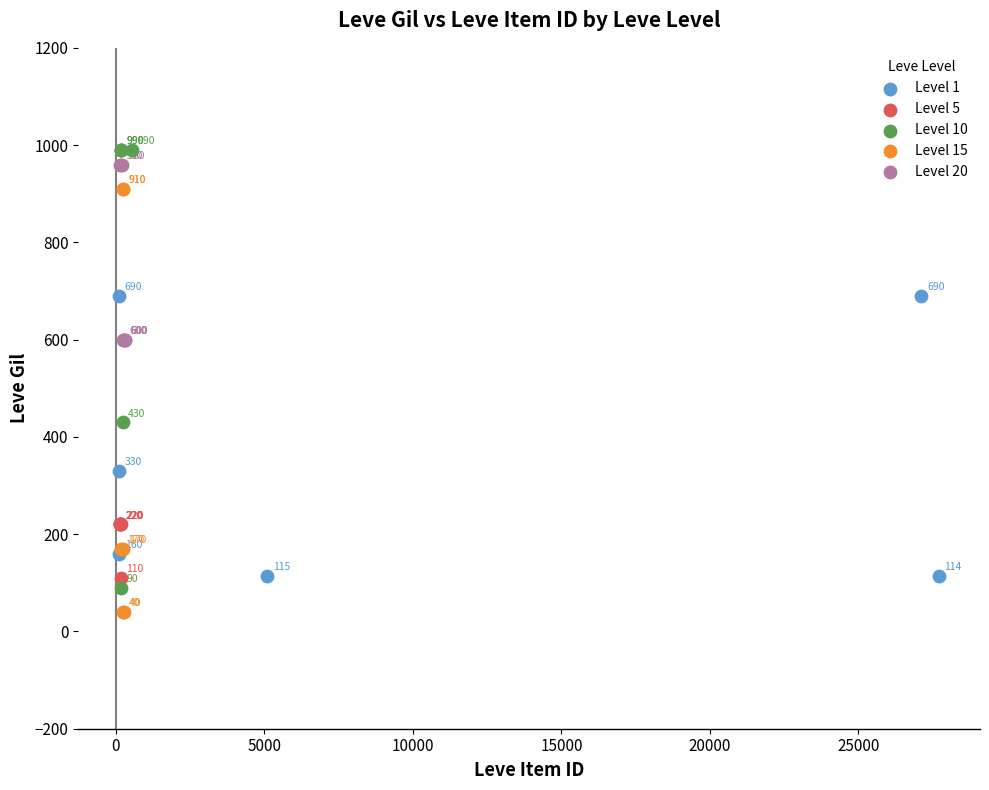

What are all the series names shown in the legend?

Level 1, Level 5, Level 10, Level 15, Level 20